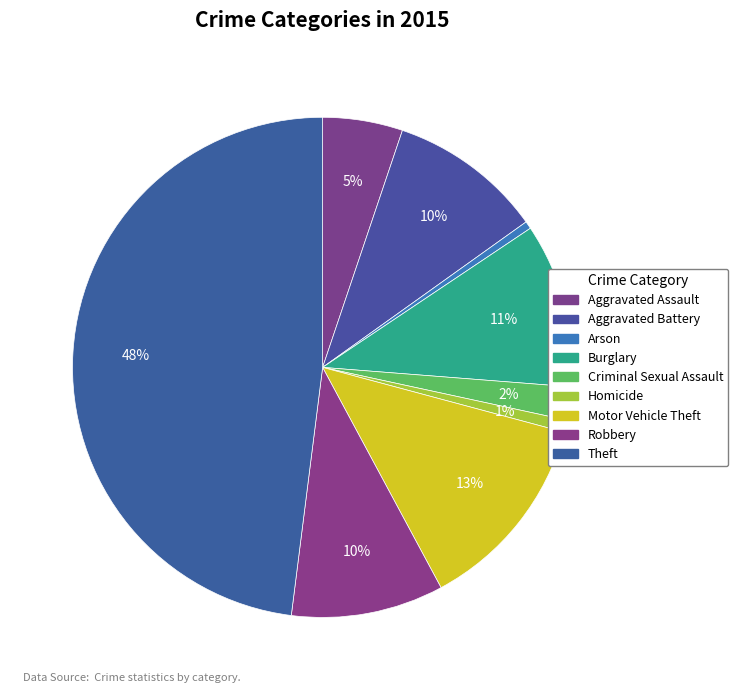

To the nearest percent, what percentage of the pie is Theft?

48%